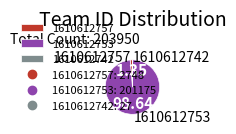

Does 1610612753 represent more than half of the total?

Yes